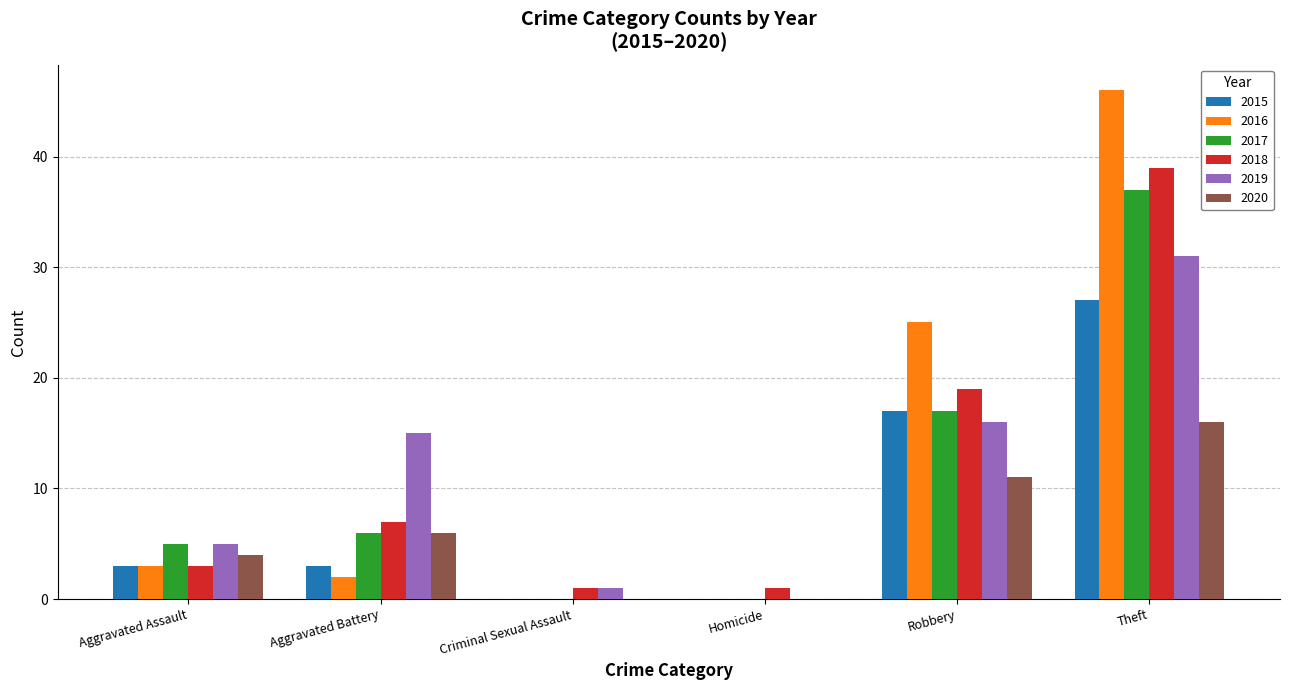

How many data points does each series have?

6